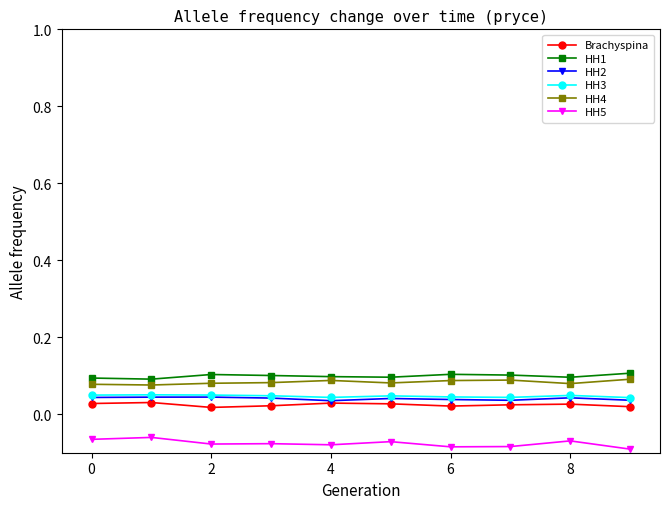

How many lines are shown in the chart?

6